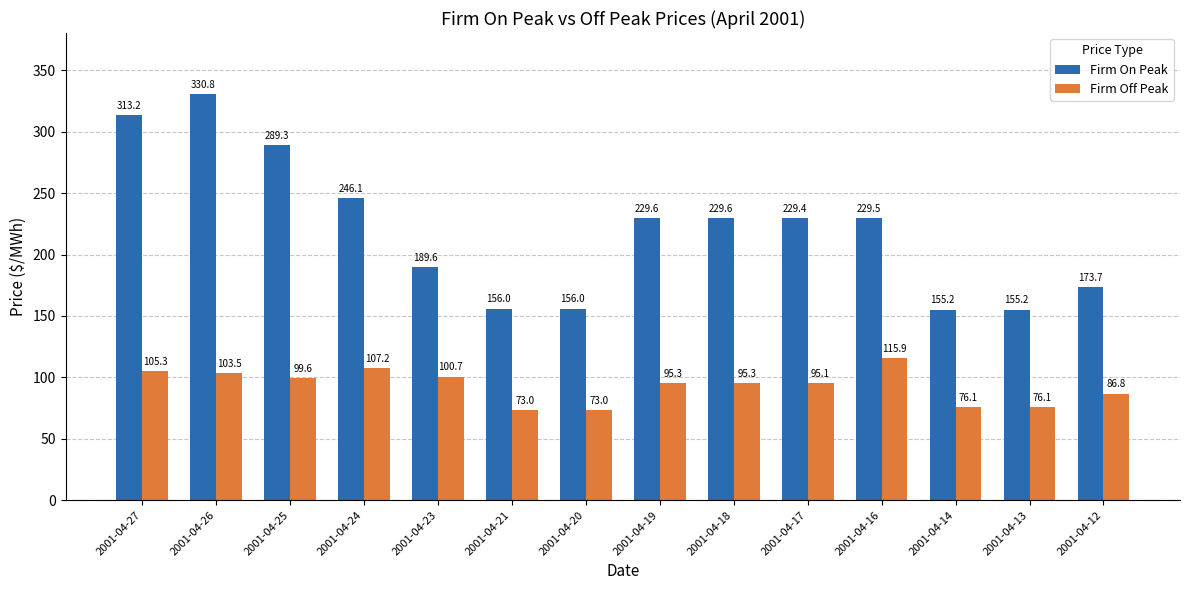

The Firm On Peak series shows 330.8 at 2001-04-26. True or false?

True